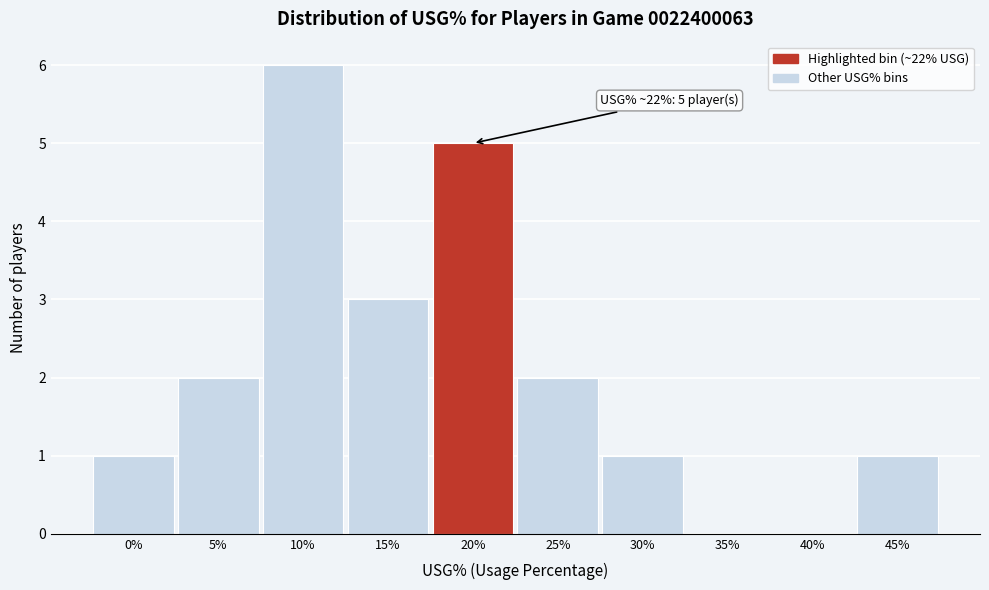

Reading left to right, extract all data points from this chart.

0%=1	5%=2	10%=6	15%=3	20%=5	25%=2	30%=1	35%=0	40%=0	45%=1